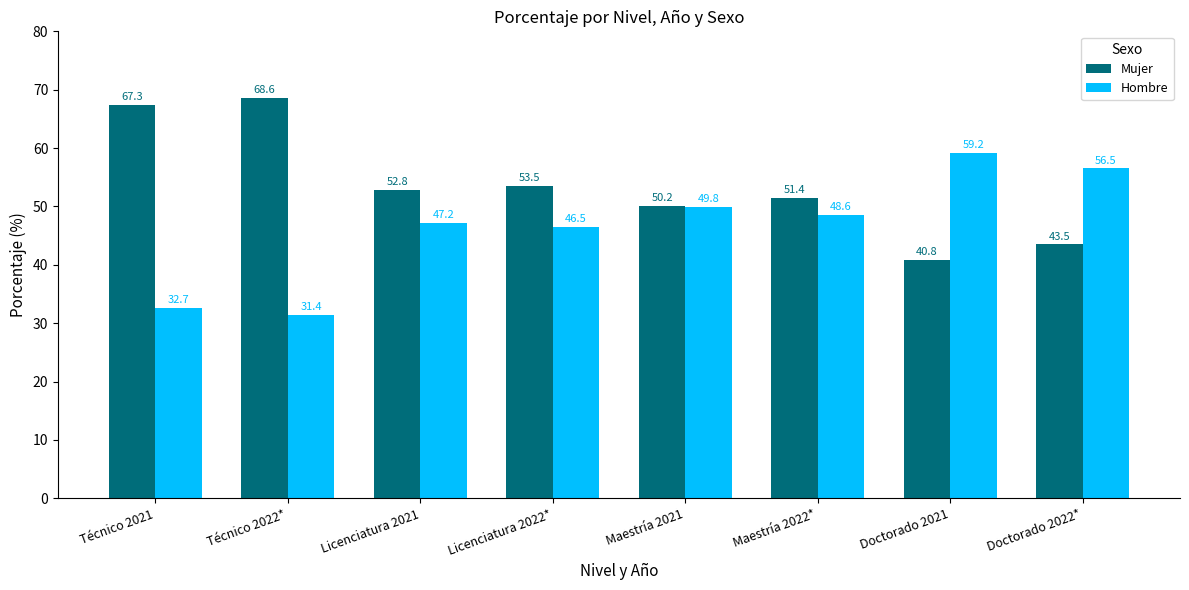

At Maestría 2021, list the series in order from largest to smallest.

Mujer, Hombre